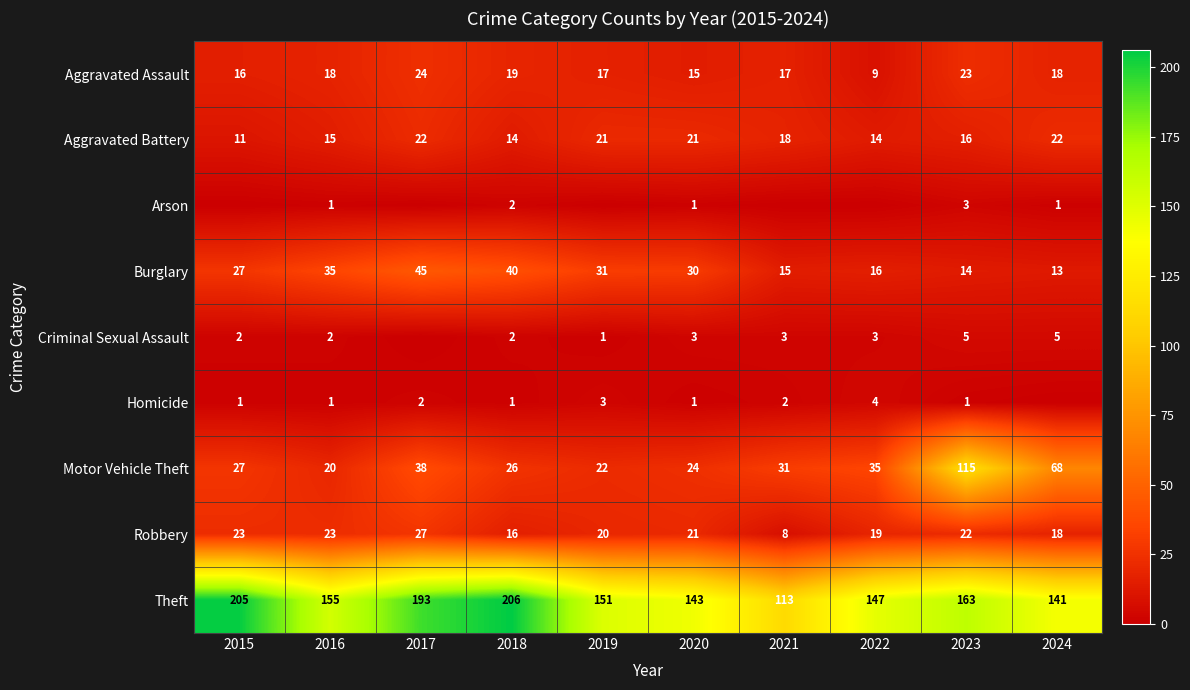

Is the value of Homicide at 2020 greater than the value of Burglary at 2015?

No